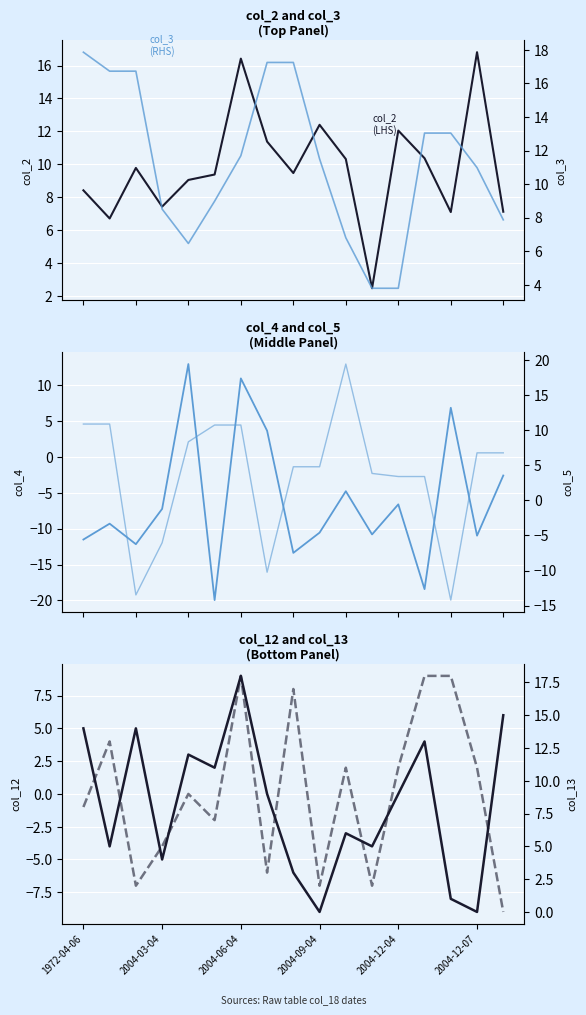

How many values in col_4 are below zero?

13